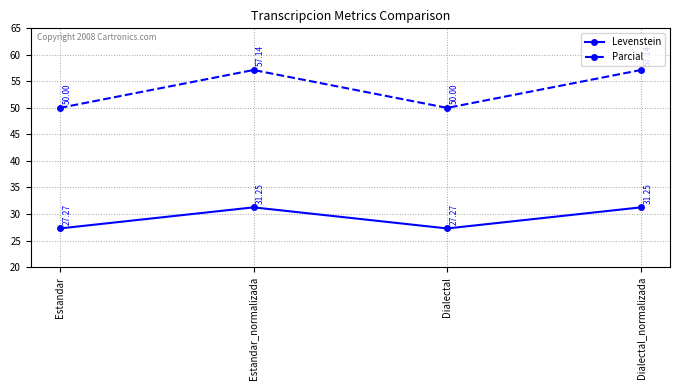

What are all the series names shown in the legend?

Levenstein, Parcial